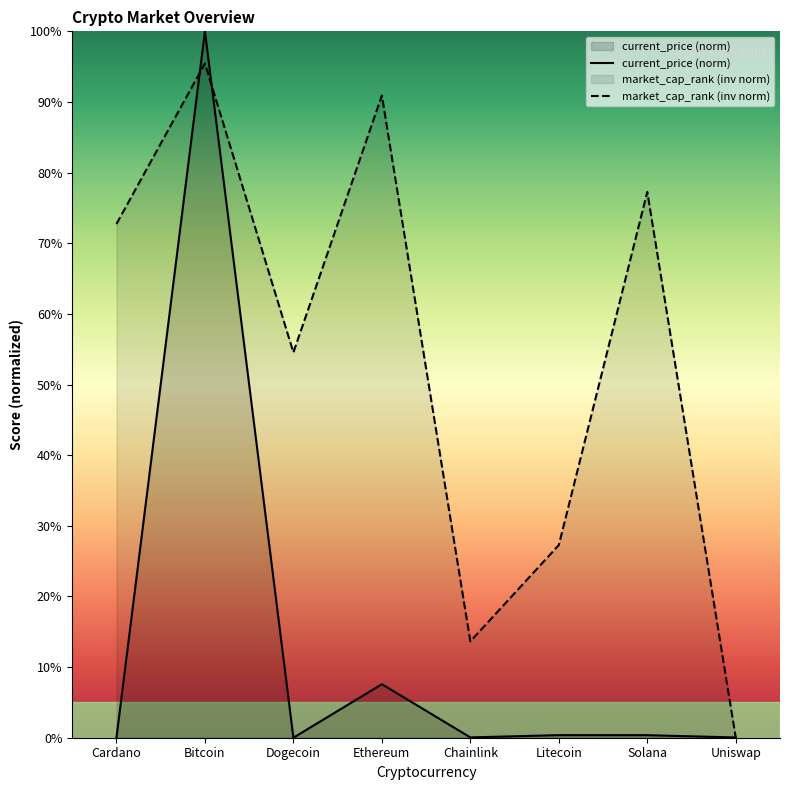

What is the difference between the highest and lowest values at Chainlink?

13.6